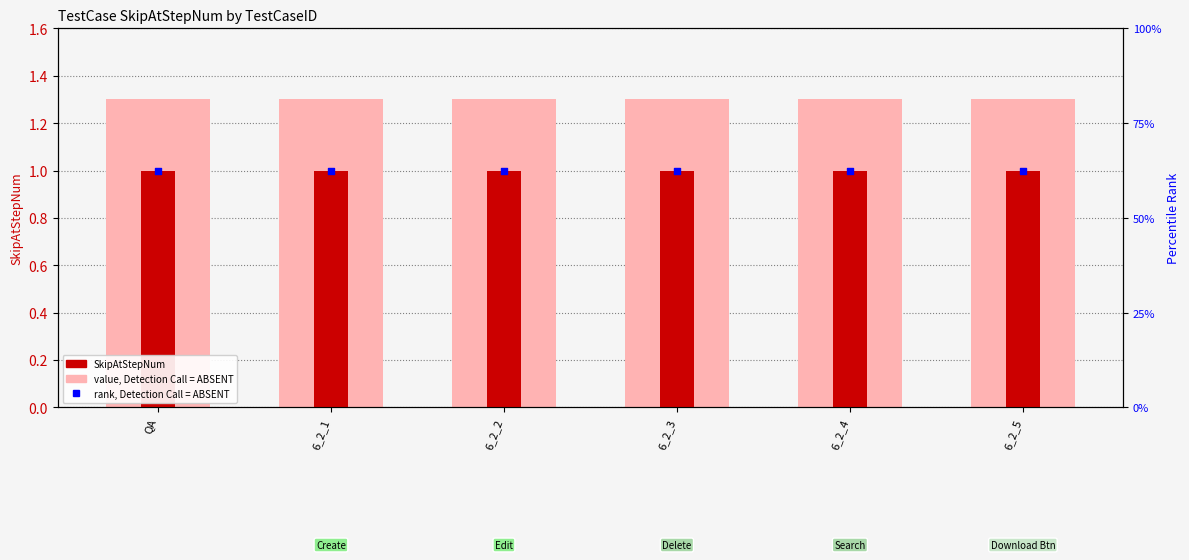

Is the value of rank, Detection Call = ABSENT at 6_2_2 greater than the value of value, Detection Call = ABSENT at 6_2_3?

Yes